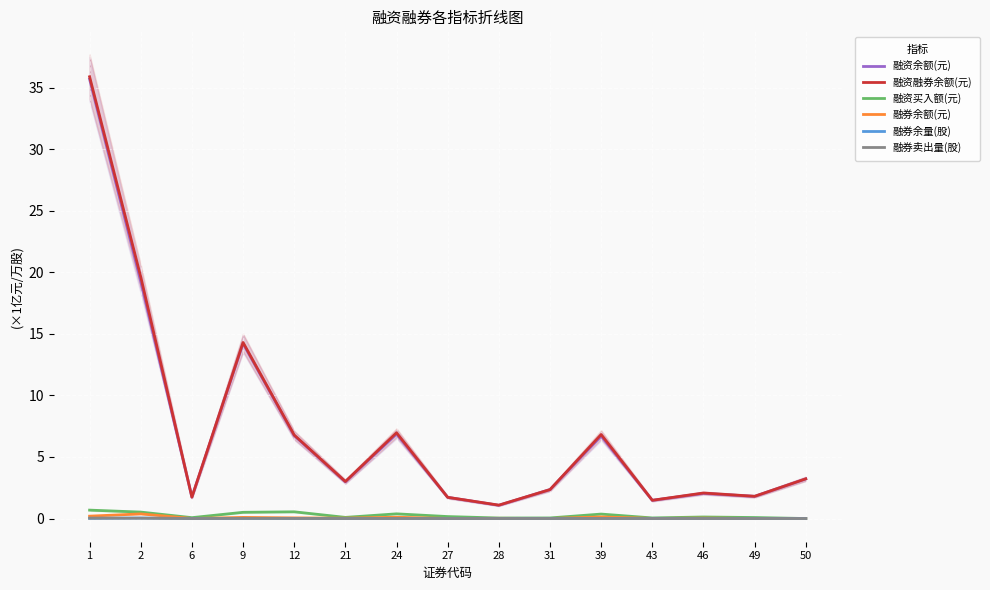

How many lines are shown in the chart?

6